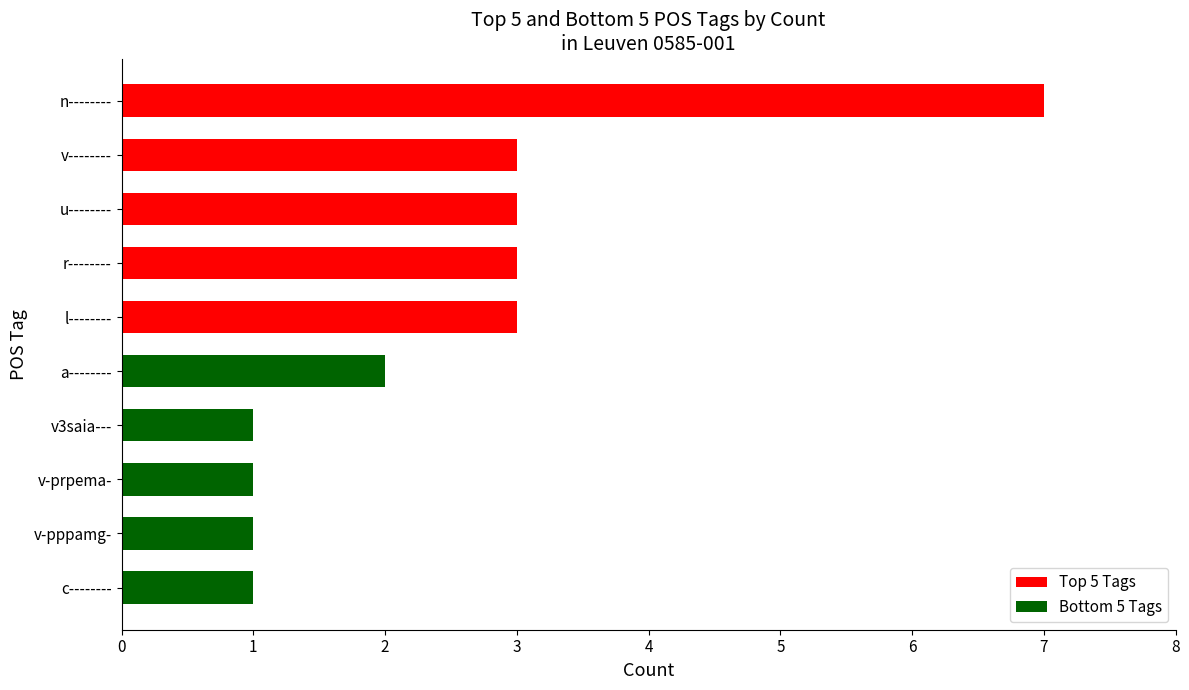

What is the difference between the maximum and minimum values?

6